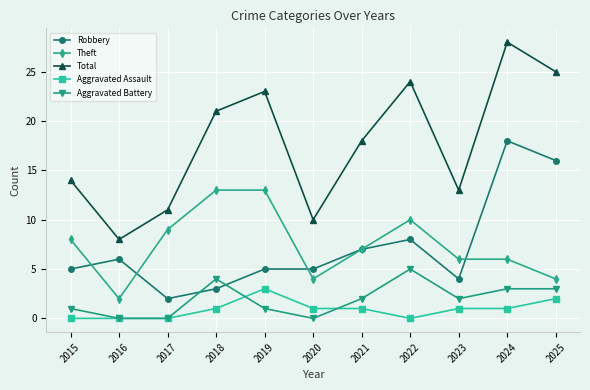

How many lines are shown in the chart?

5